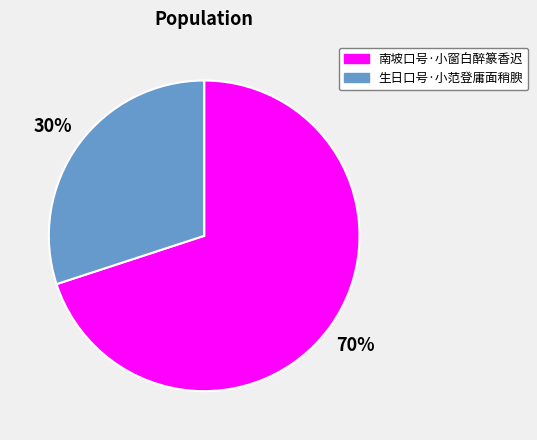

Which slice is the largest?

南坡口号·小窗白醉篆香迟